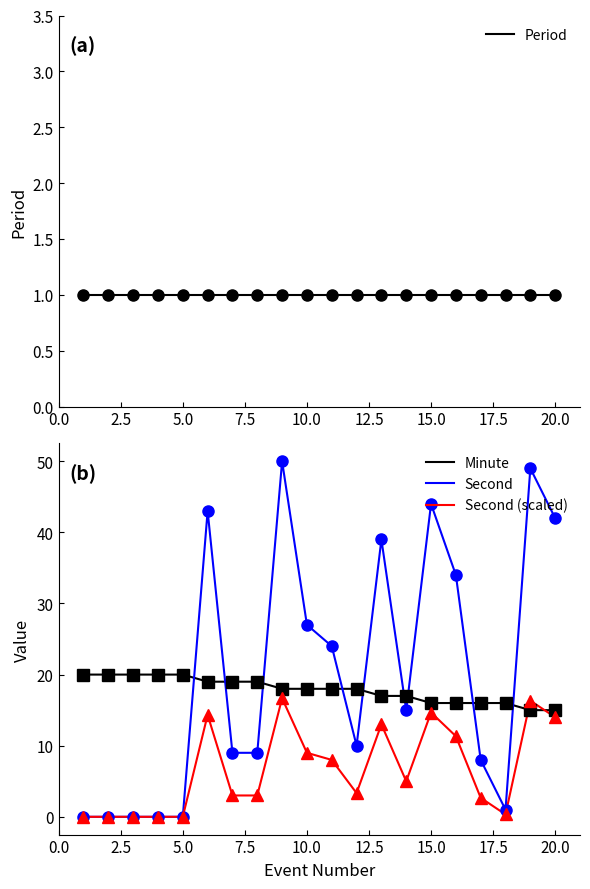

How many intersections are there between Period and Second?

1